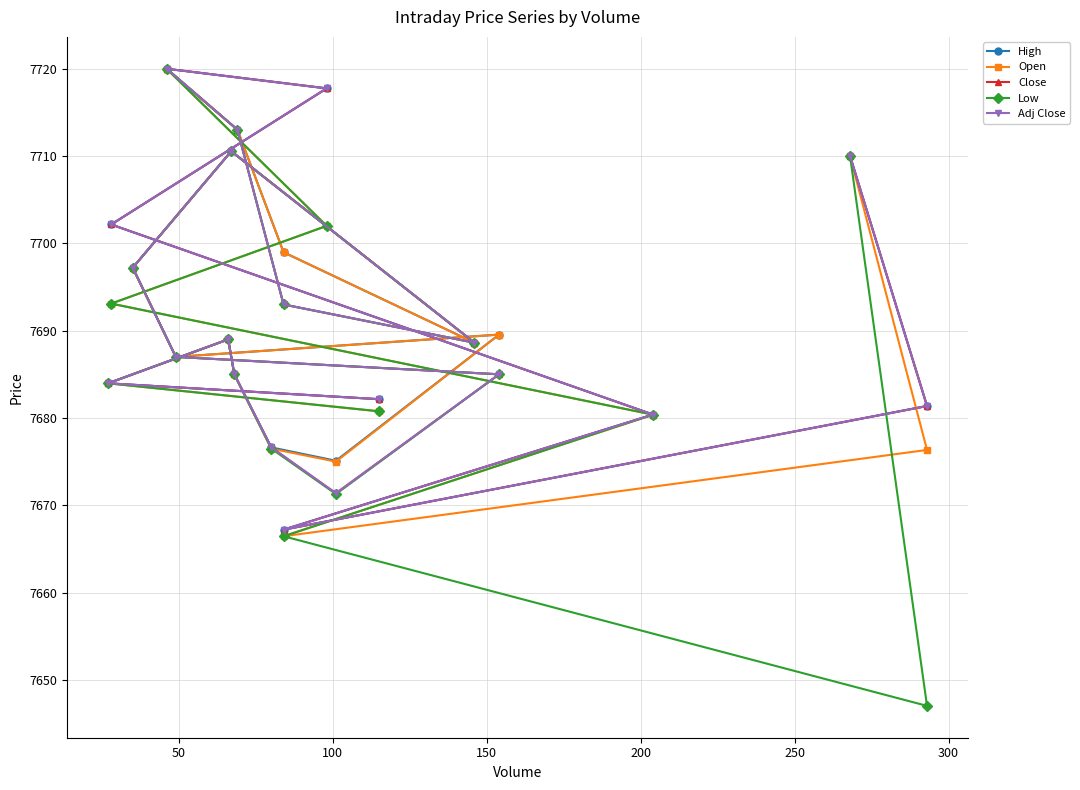

What are all the series names shown in the legend?

High, Open, Close, Low, Adj Close